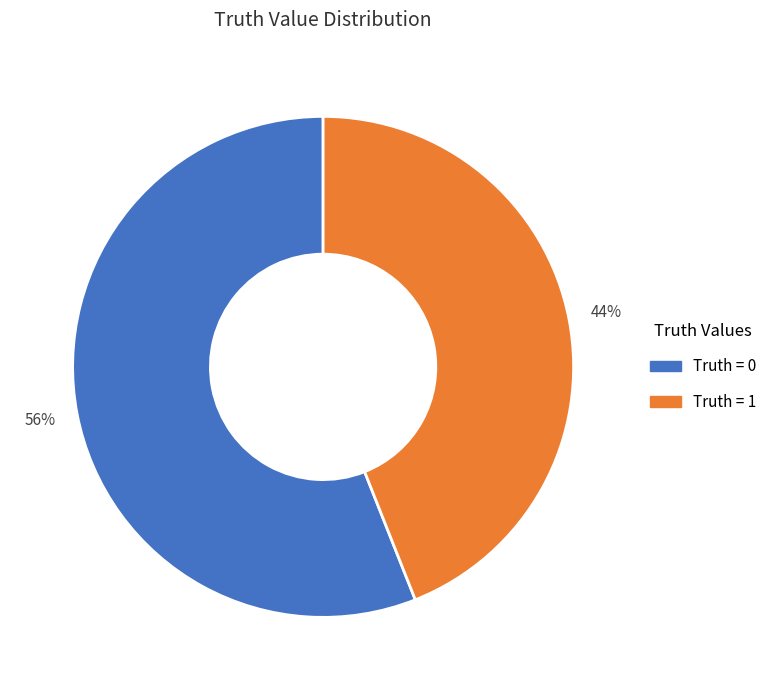

To the nearest percent, what is the average slice percentage?

50%